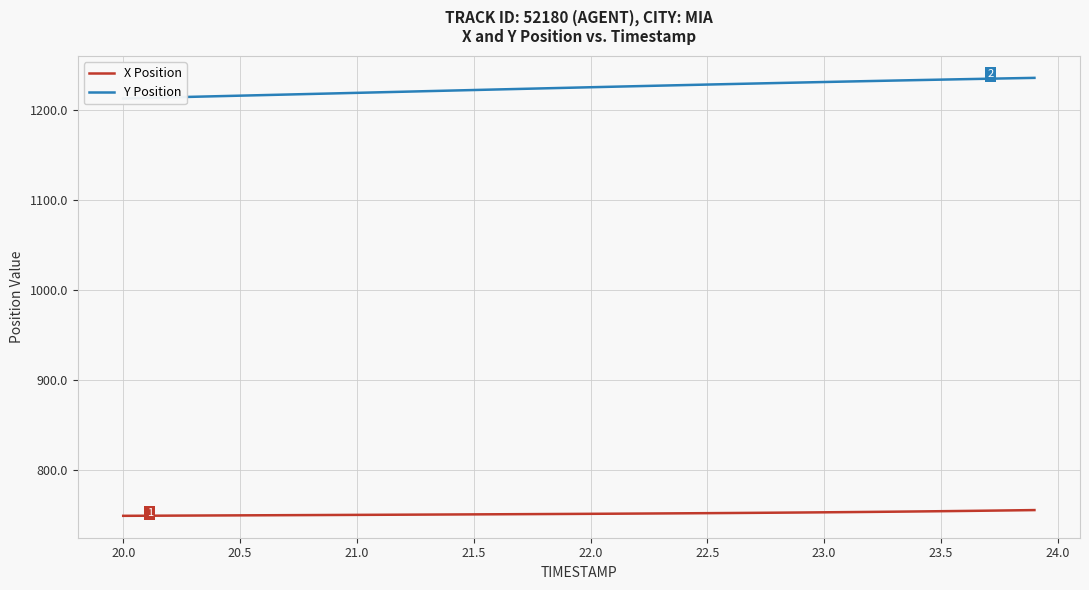

True or false: X Position and Y Position intersect in this chart.

False